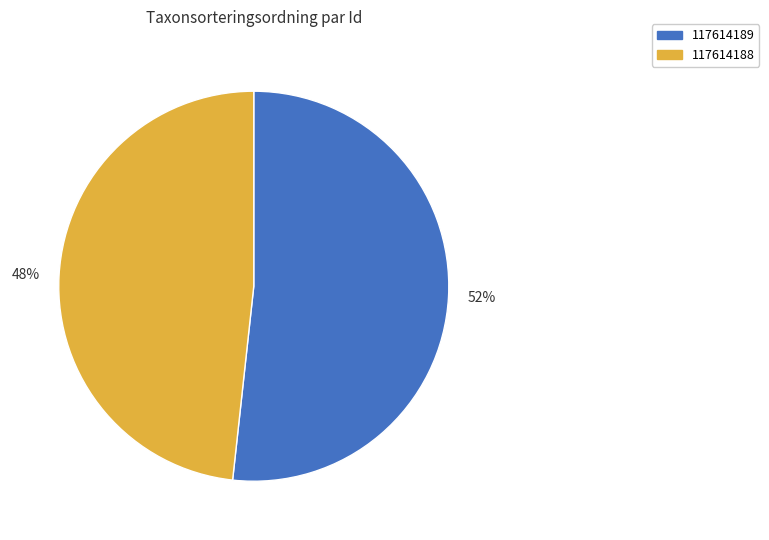

What is the largest slice in the pie chart?

52%